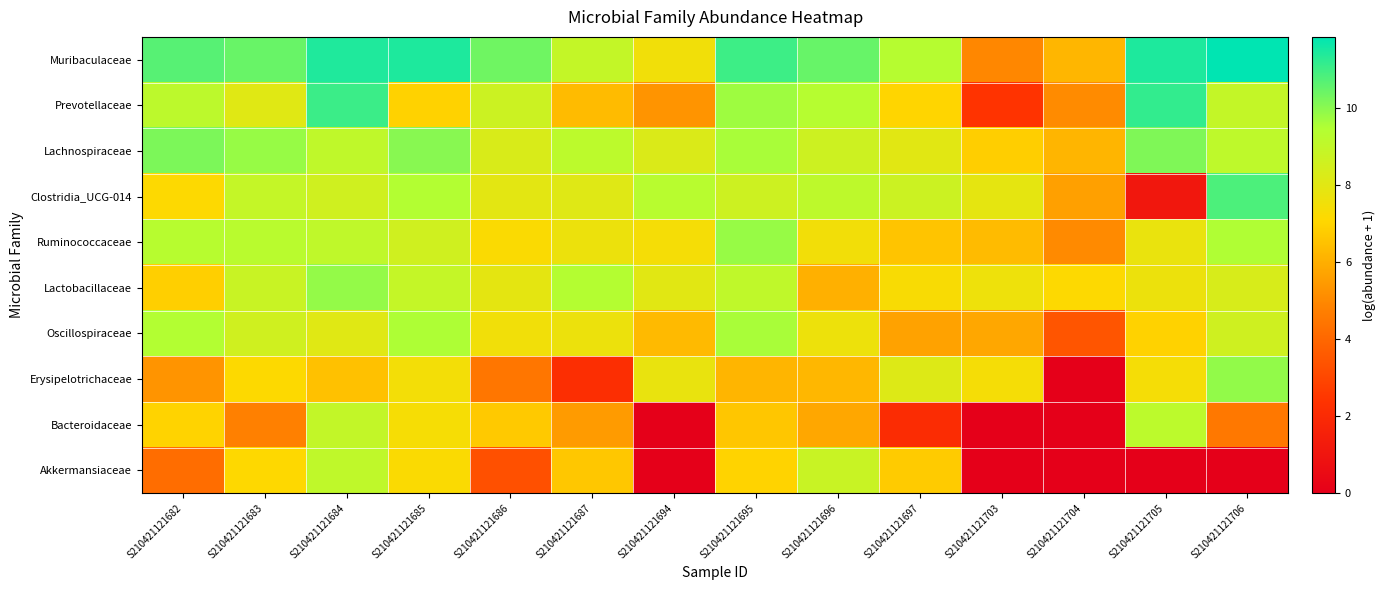

Which series changed the most between S210421121683 and S210421121696?

Lactobacillaceae